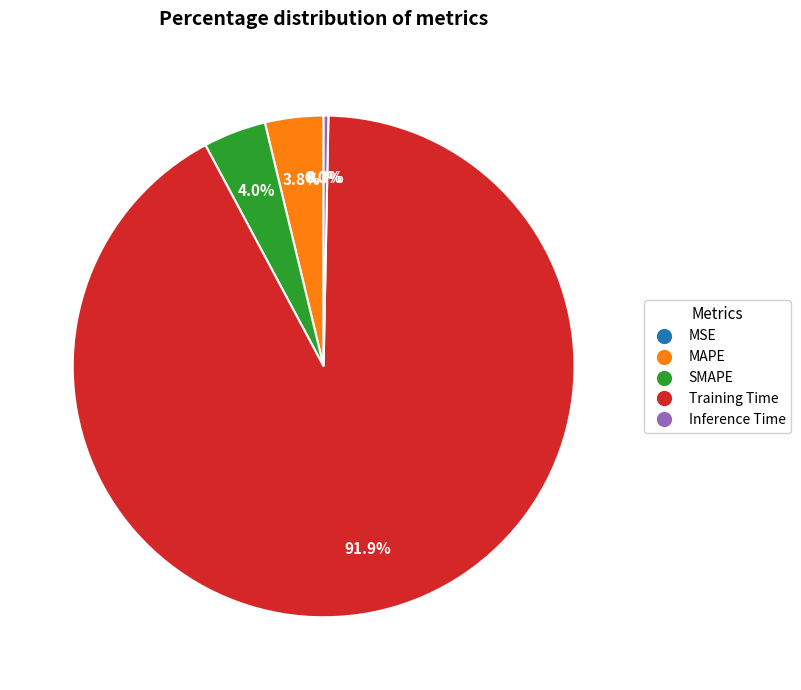

To the nearest percent, what portion does Training Time represent?

92%